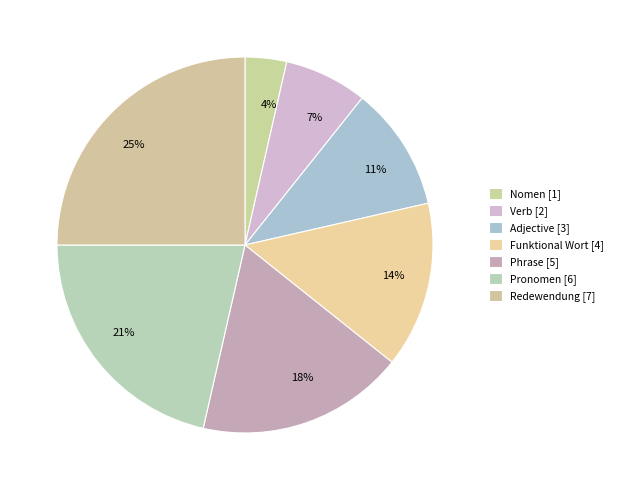

Is there any slice that represents more than half of the pie?

No